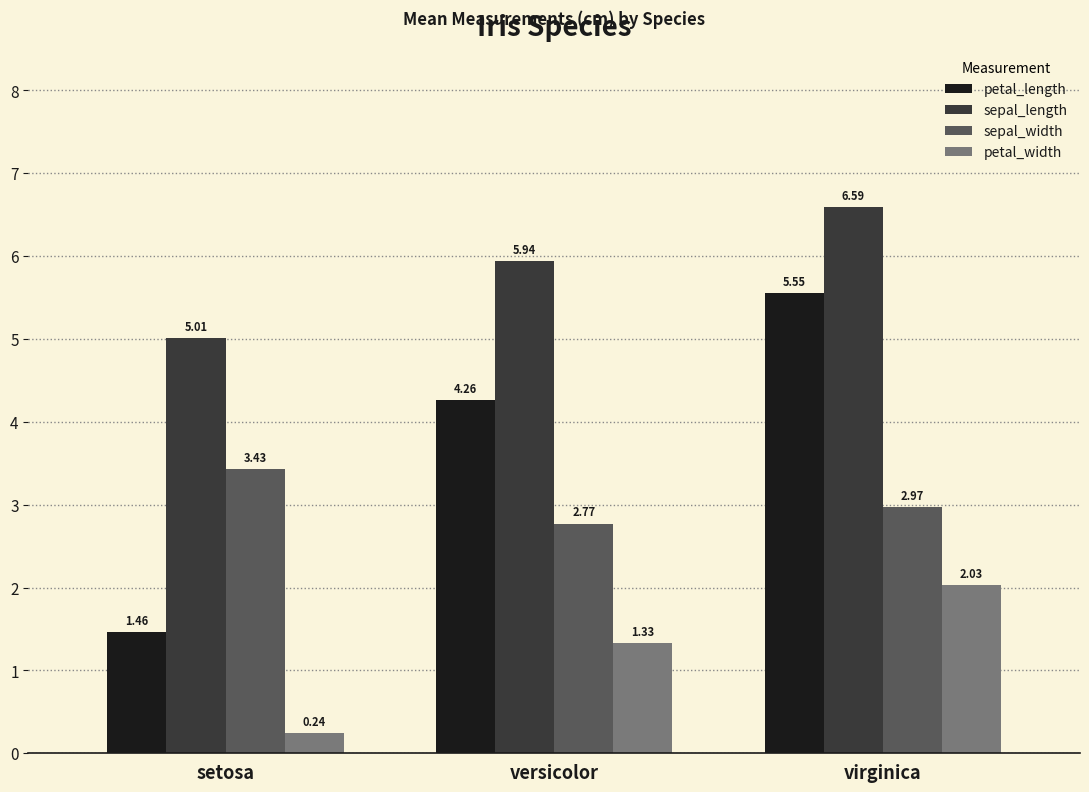

Are the bars horizontal?

No